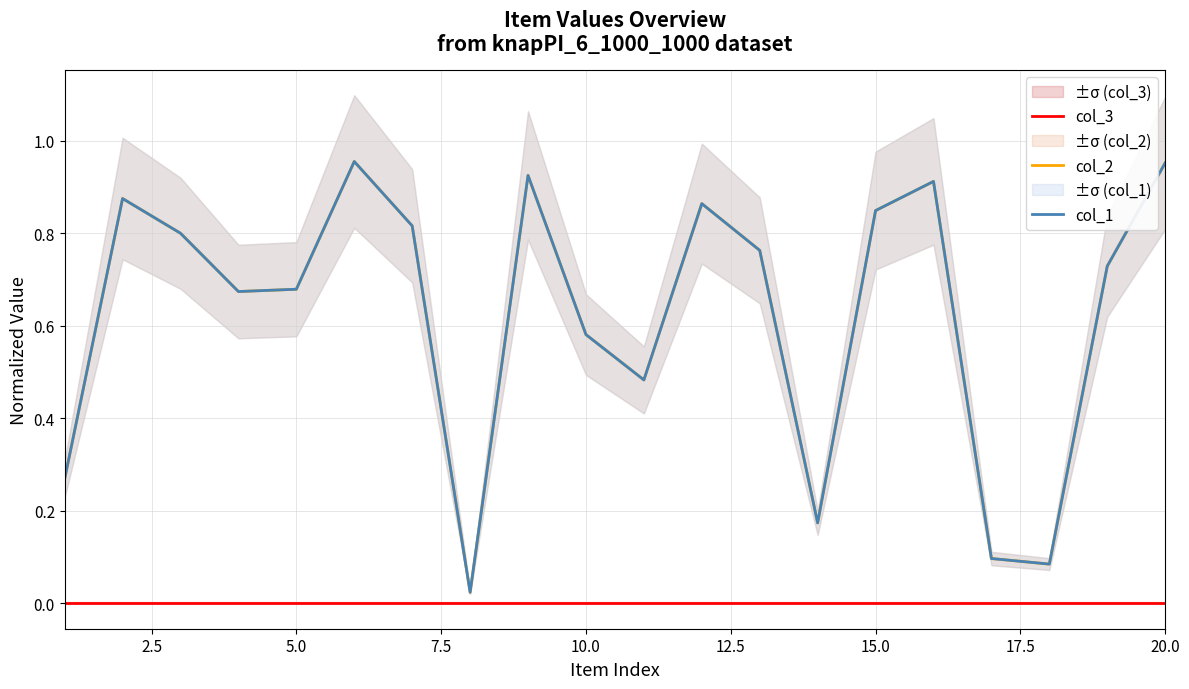

Which series has the widest spread of values?

col_2